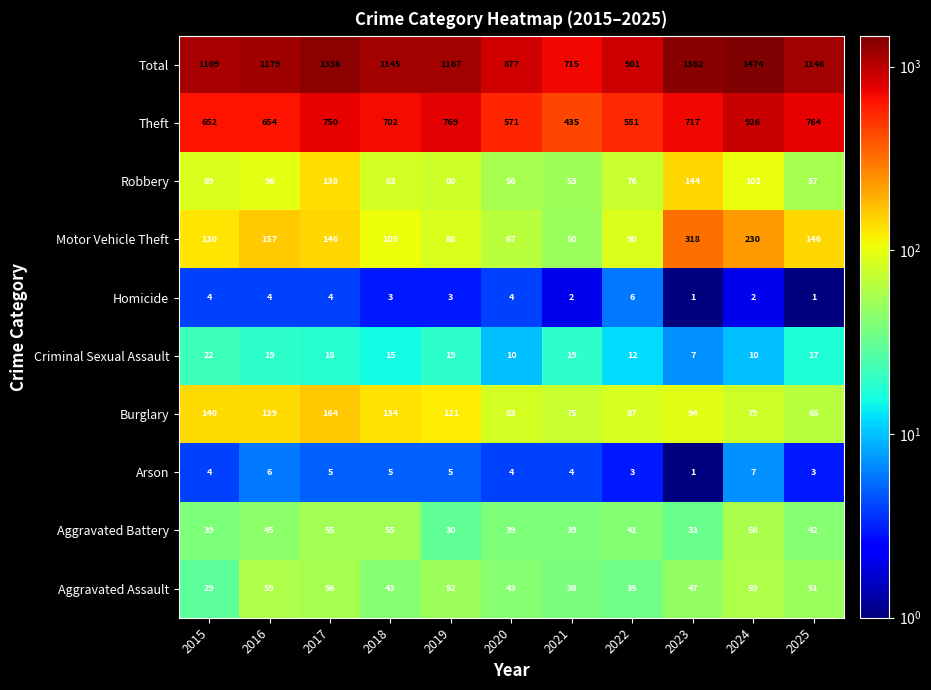

Rank the series by their maximum value, from highest to lowest.

Total, Theft, Motor Vehicle Theft, Burglary, Robbery, Aggravated Assault, Aggravated Battery, Criminal Sexual Assault, Arson, Homicide